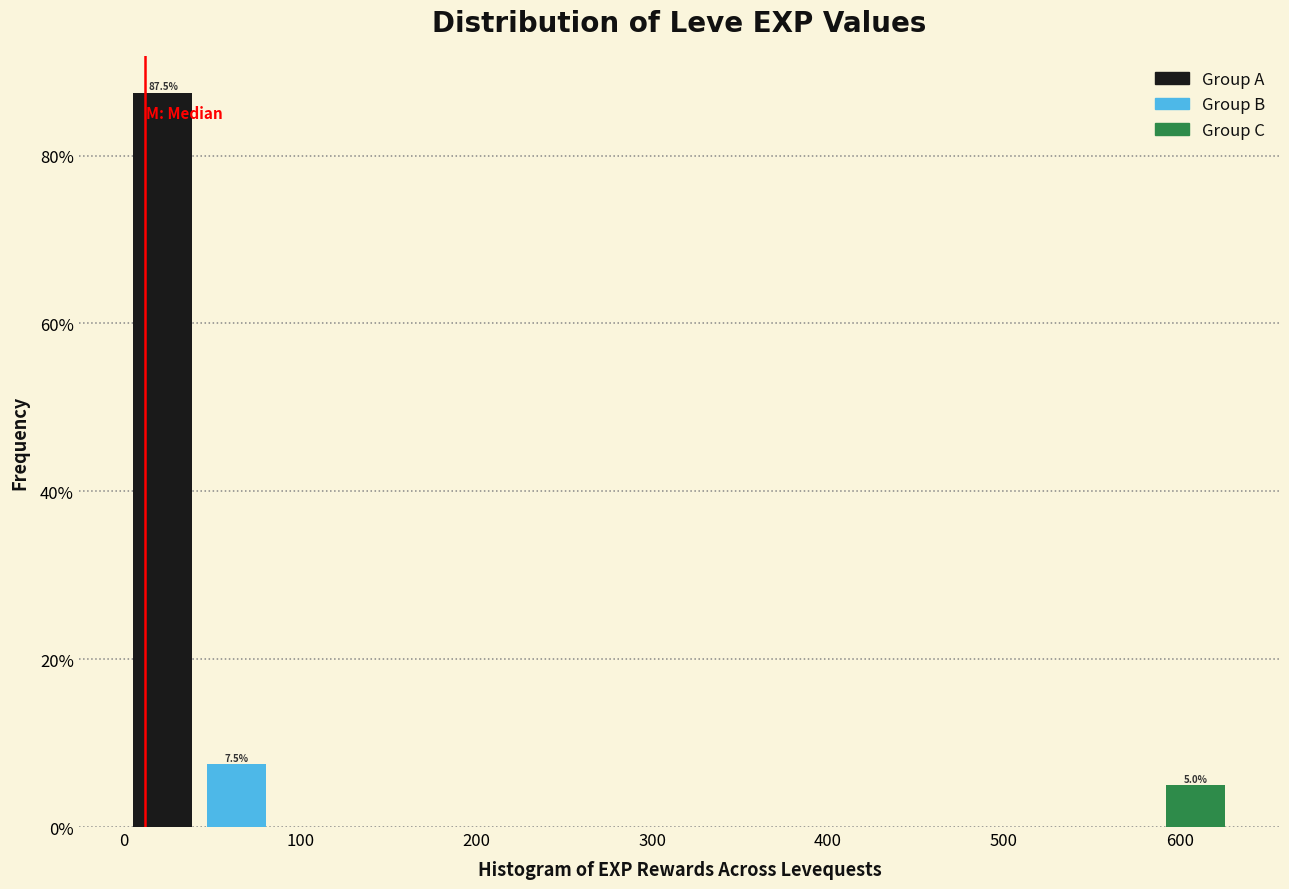

Which range on the x-axis has the tallest bar?

0 to 40